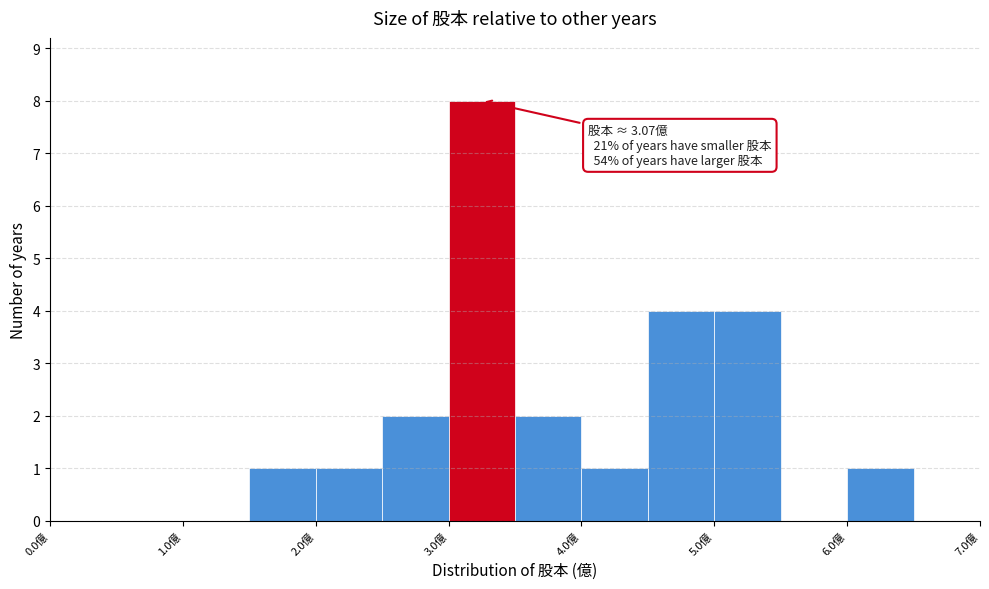

Which range on the x-axis has the tallest bar?

3.0 to 3.5